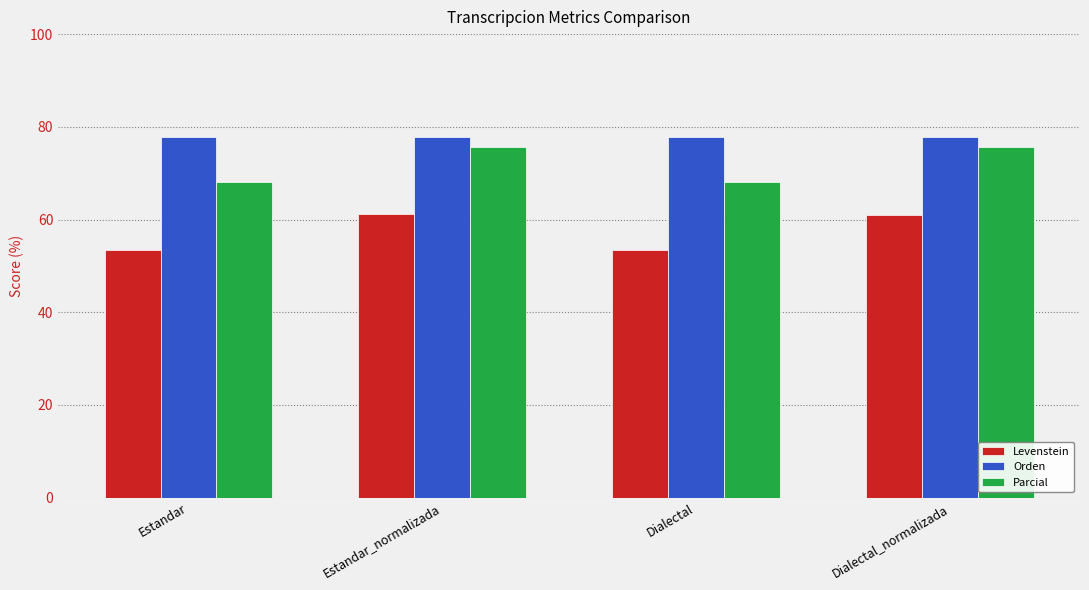

What is the value of the Levenstein bar at the 2nd from the left?

61.1